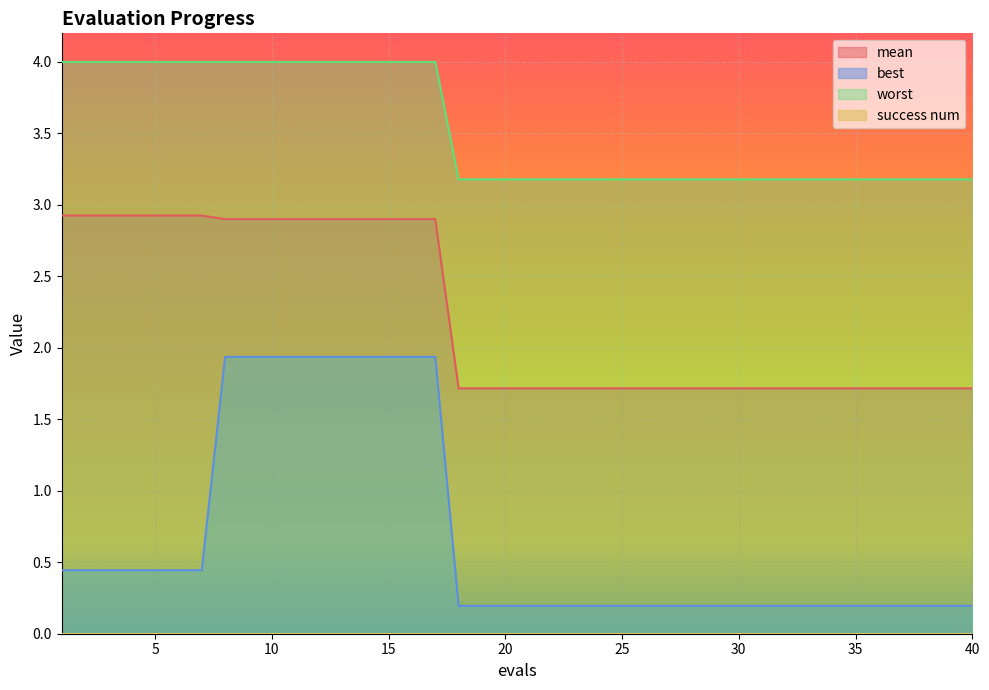

Which series has the largest range (max minus min)?

best